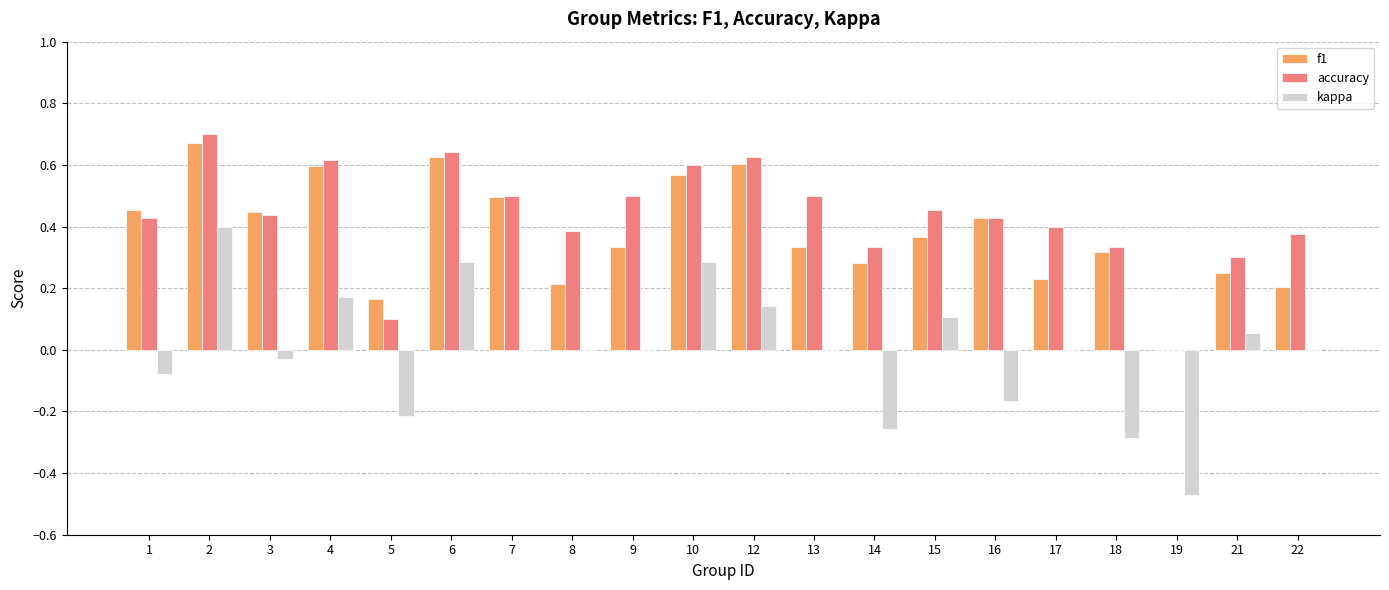

Which label corresponds to the largest value in the chart?

2